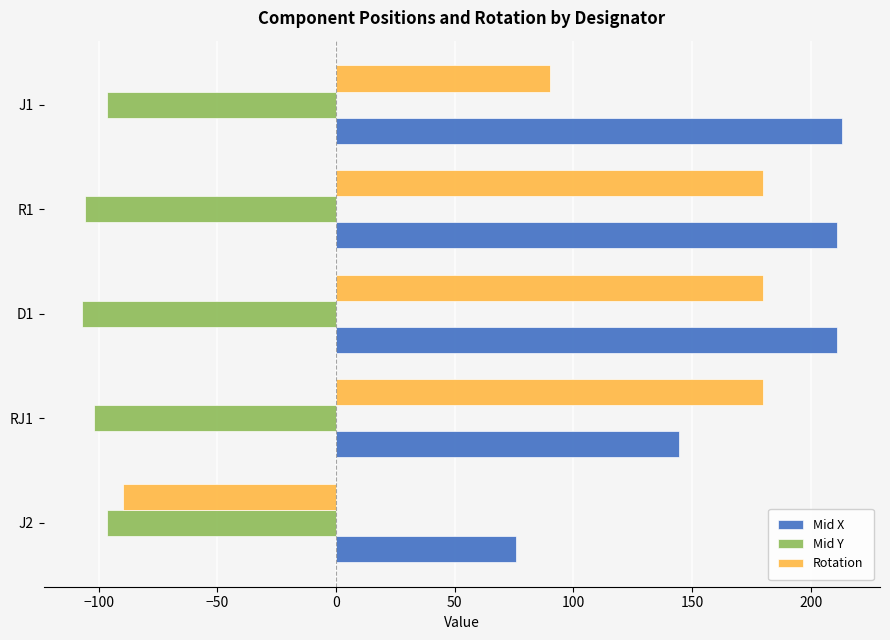

Which series has the largest range (max minus min)?

Rotation